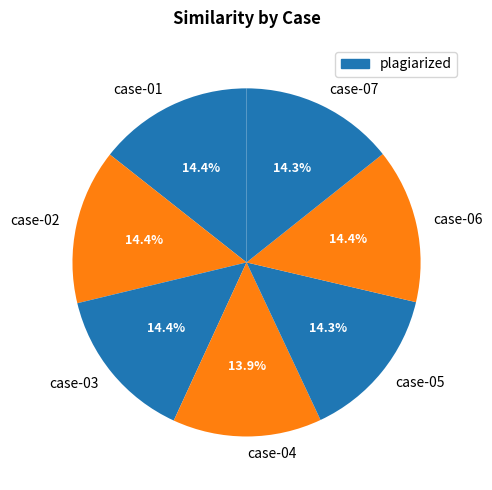

Is there any slice that represents more than half of the pie?

No